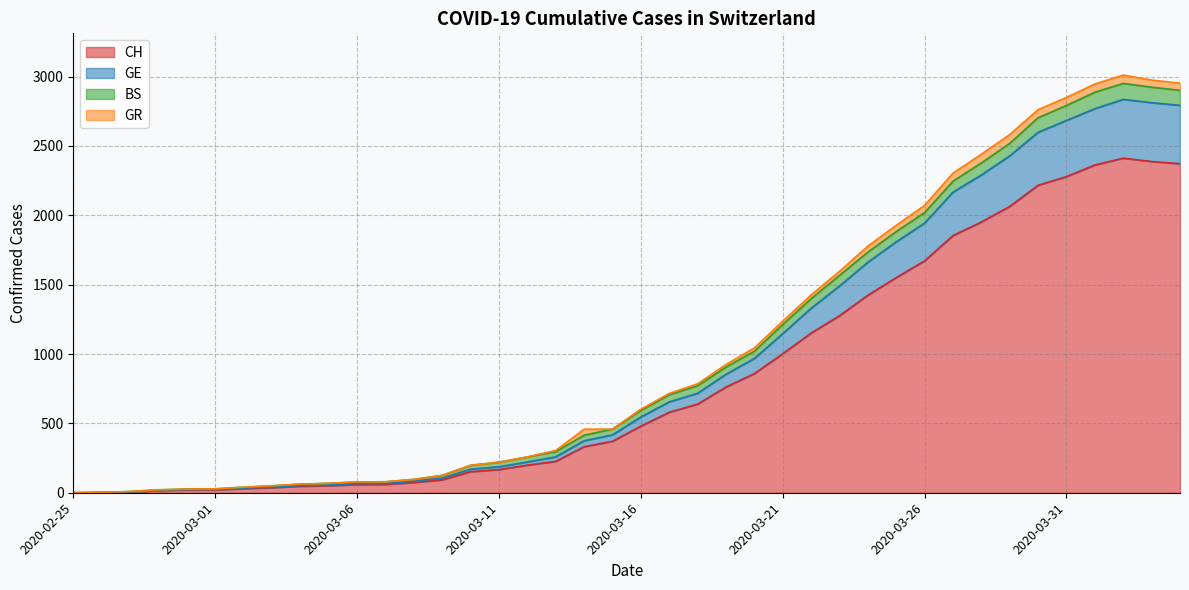

What is the sum of the CH values at 2020-03-15 and 2020-03-07?

431